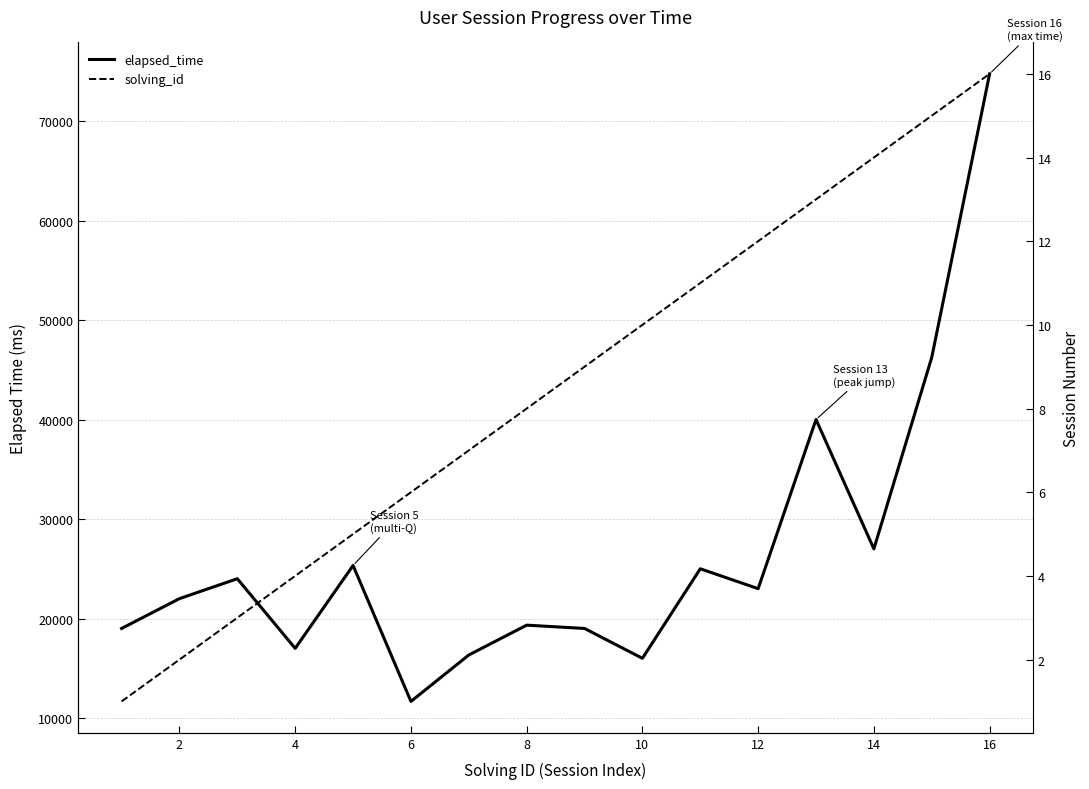

True or false: solving_id has more than 2 points higher than both neighbors.

False